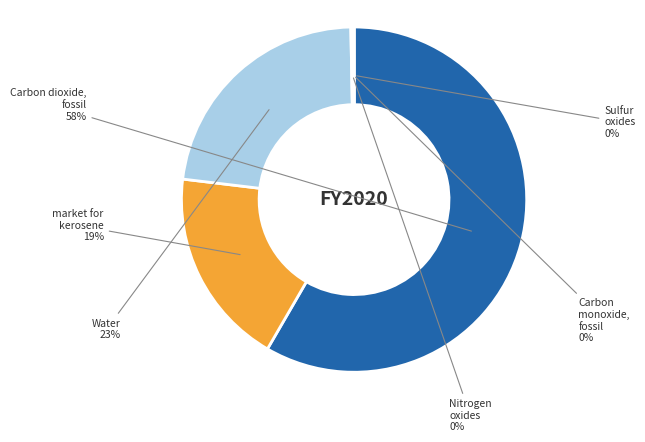

Which has a higher value, Carbon dioxide, fossil or Water?

Carbon dioxide, fossil